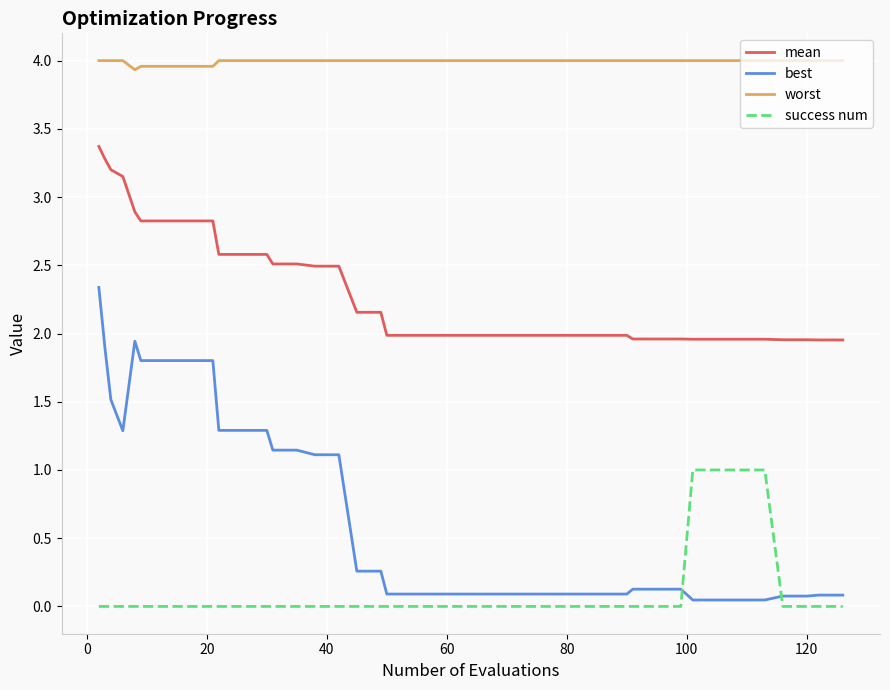

What is the difference between the maximum and minimum values in the best series?

2.3